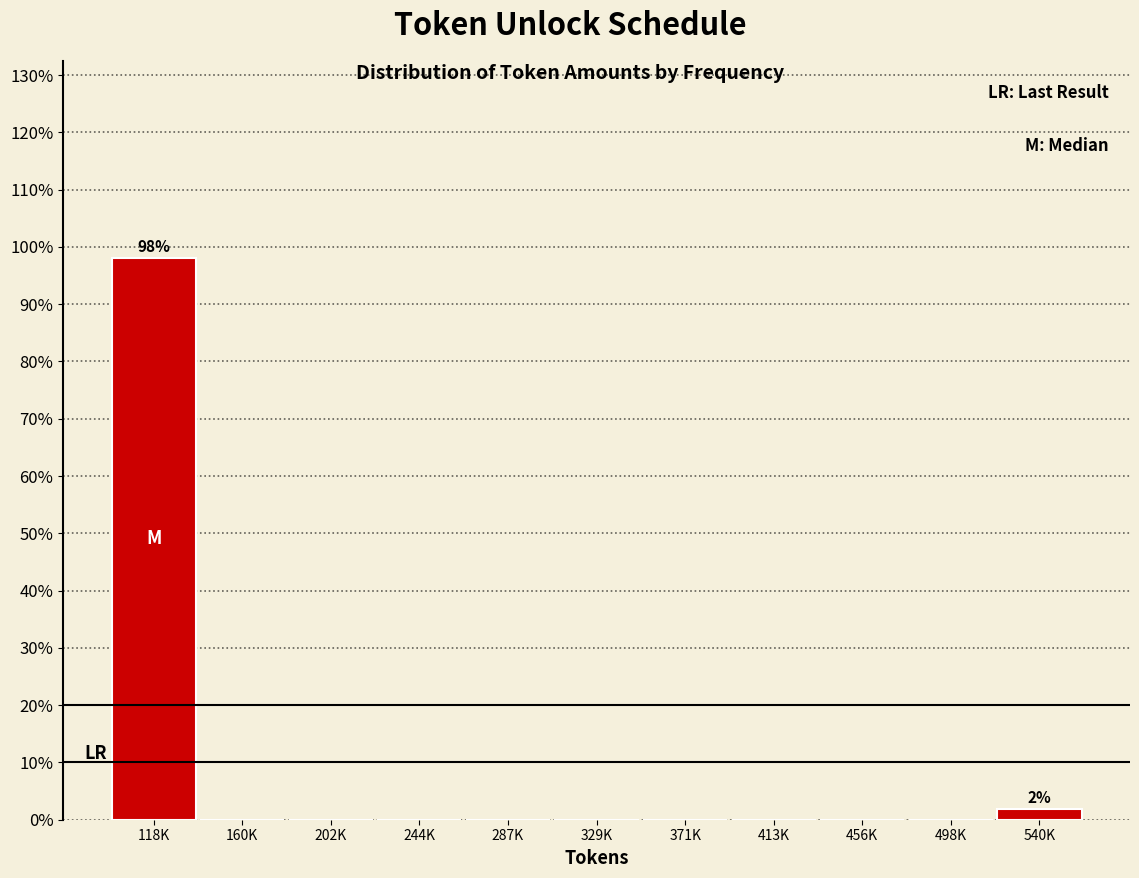

Reading right to left, transcribe all the data shown in this chart.

540K=1.9	498K=0.0	456K=0.0	413K=0.0	371K=0.0	329K=0.0	287K=0.0	244K=0.0	202K=0.0	160K=0.0	118K=98.1